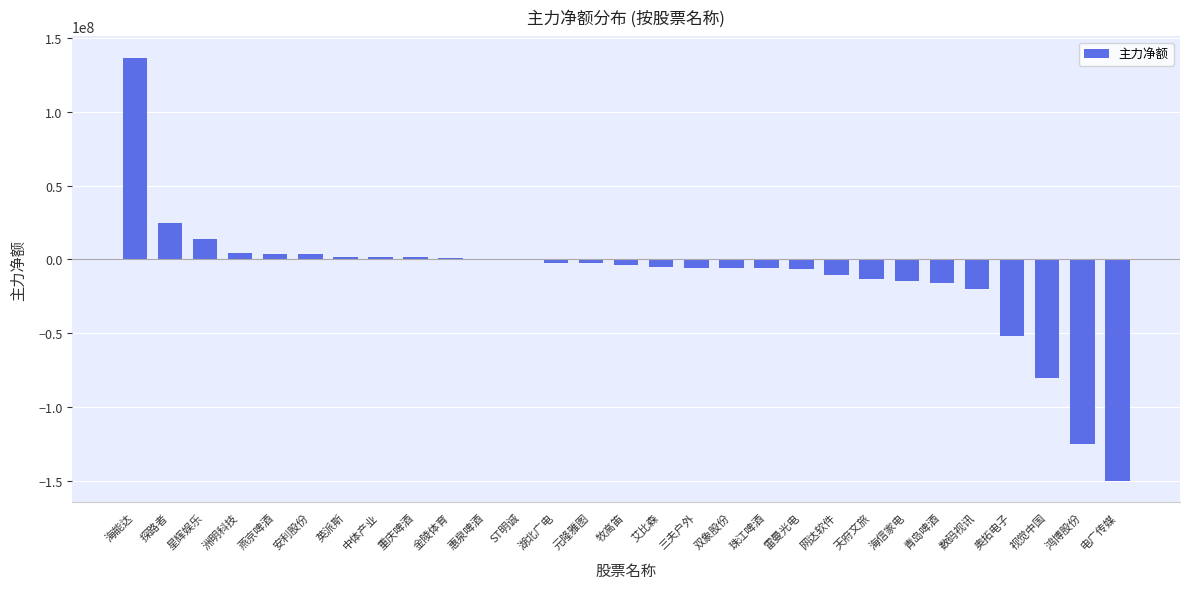

Is it true that the value at 牧高笛 is -3866437?

True